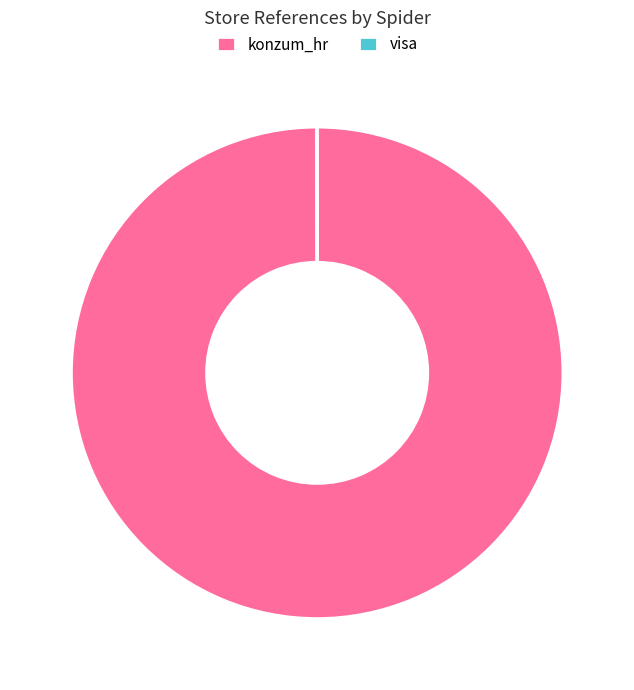

Which slice is the largest?

konzum_hr